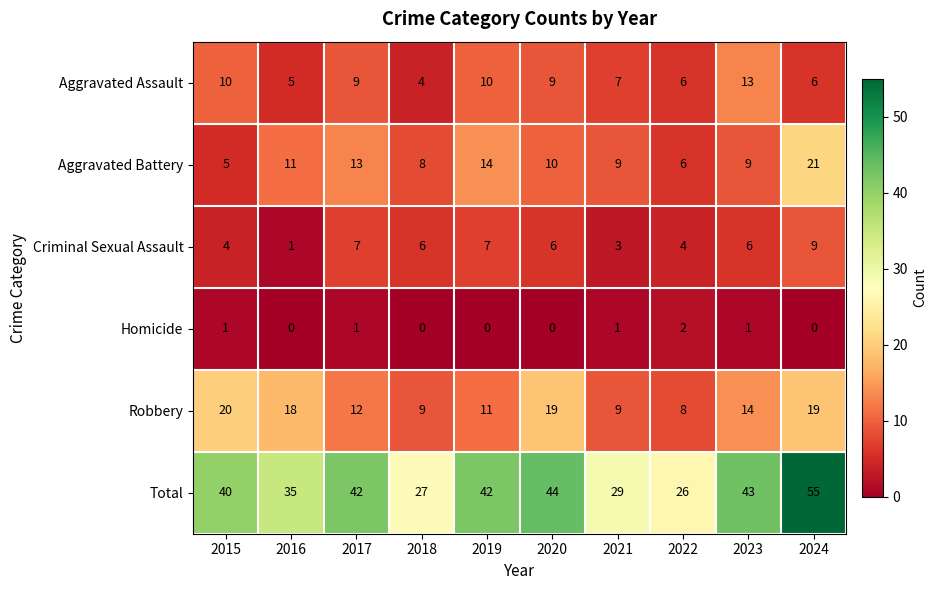

Which series changed the most between 2016 and 2021?

Robbery